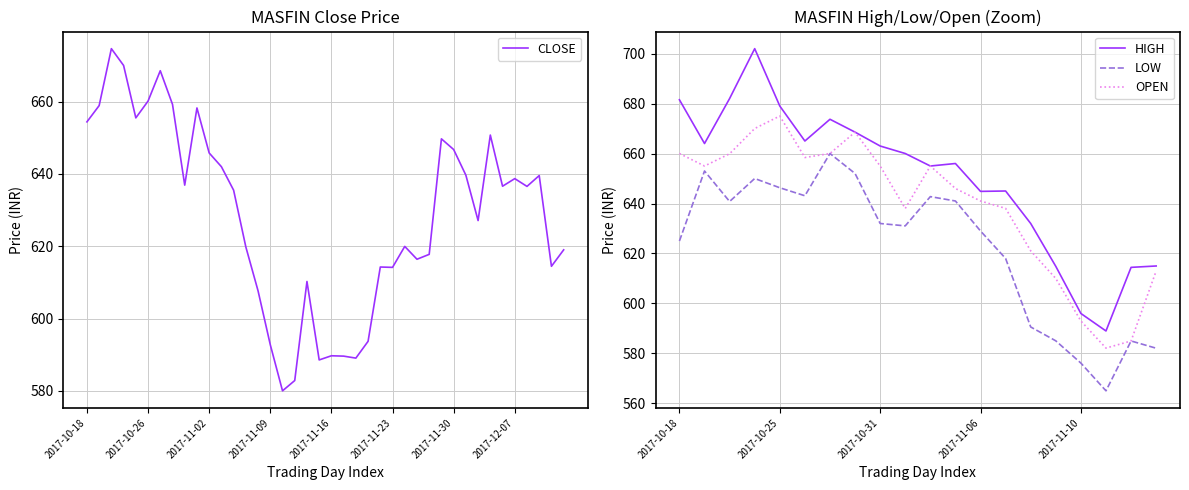

What is the average value of the CLOSE series?

628.6